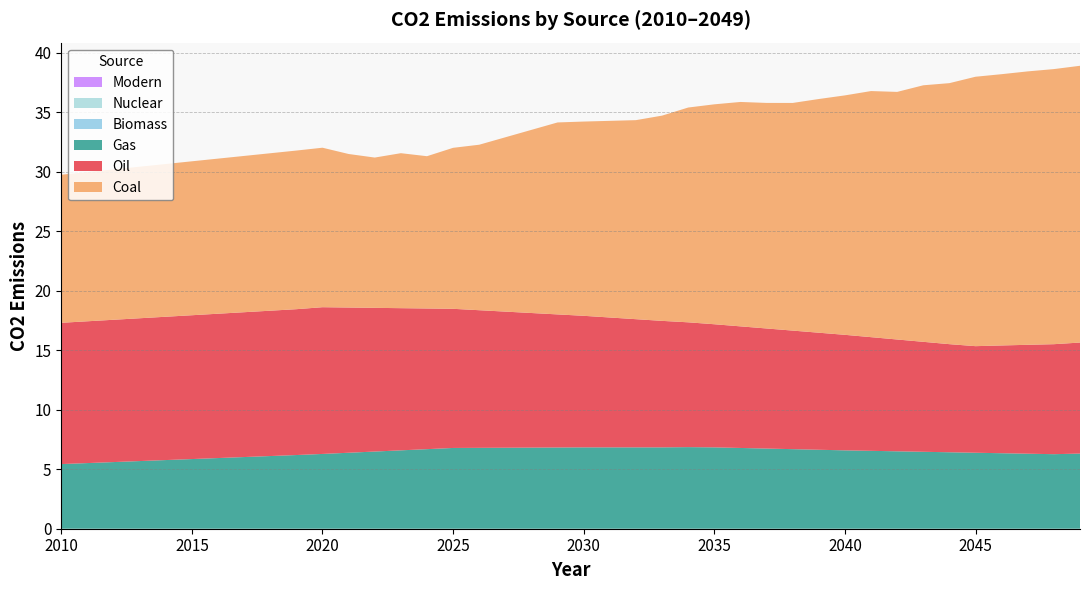

Reading left to right, list all the values displayed in this chart.

Oil: 11.9	11.9	12.0	12.0	12.0	12.1	12.1	12.2	12.2	12.3	12.3	12.2	12.1	12.0	11.8	11.7	11.6	11.4	11.3	11.2	11.1	10.9	10.8	10.6	10.5	10.4	10.2	10.1	10.0	9.8	9.7	9.6	9.4	9.2	9.1	9.0	9.1	9.2	9.2	9.3
Coal: 12.4	12.5	12.6	12.7	12.8	12.9	13.0	13.1	13.2	13.3	13.4	12.9	12.6	13.0	12.8	13.5	13.9	14.7	15.4	16.1	16.3	16.5	16.7	17.3	18.1	18.5	18.9	19.0	19.1	19.6	20.1	20.7	20.8	21.6	21.9	22.7	22.8	23.0	23.1	23.3
Gas: 5.4	5.5	5.6	5.7	5.8	5.9	5.9	6.0	6.1	6.2	6.3	6.4	6.5	6.6	6.7	6.8	6.8	6.8	6.8	6.8	6.8	6.8	6.8	6.8	6.9	6.8	6.8	6.7	6.7	6.6	6.6	6.5	6.5	6.5	6.4	6.4	6.3	6.3	6.3	6.3
Biomass: 0.0	0.0	0.0	0.0	0.0	0.0	0.0	0.0	0.0	0.0	0.0	0.0	0.0	0.0	0.0	0.0	0.0	0.0	0.0	0.0	0.0	0.0	0.0	0.0	0.0	0.0	0.0	0.0	0.0	0.0	0.0	0.0	0.0	0.0	0.0	0.0	0.0	0.0	0.0	0.0
Nuclear: 0.0	0.0	0.0	0.0	0.0	0.0	0.0	0.0	0.0	0.0	0.0	0.0	0.0	0.0	0.0	0.0	0.0	0.0	0.0	0.0	0.0	0.0	0.0	0.0	0.0	0.0	0.0	0.0	0.0	0.0	0.0	0.0	0.0	0.0	0.0	0.0	0.0	0.0	0.0	0.0
Modern: 0.0	0.0	0.0	0.0	0.0	0.0	0.0	0.0	0.0	0.0	0.0	0.0	0.0	0.0	0.0	0.0	0.0	0.0	0.0	0.0	0.0	0.0	0.0	0.0	0.0	0.0	0.0	0.0	0.0	0.0	0.0	0.0	0.0	0.0	0.0	0.0	0.0	0.0	0.0	0.0